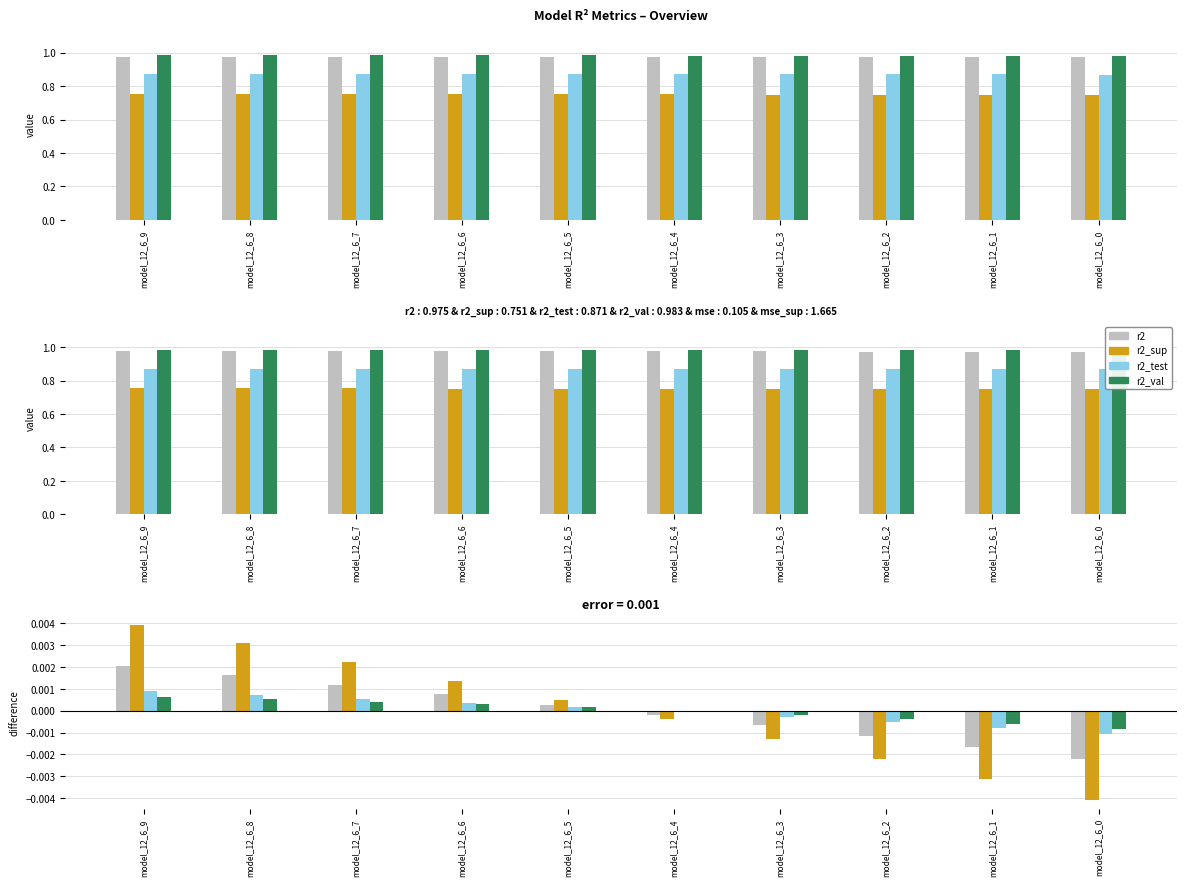

Are the bars horizontal?

No